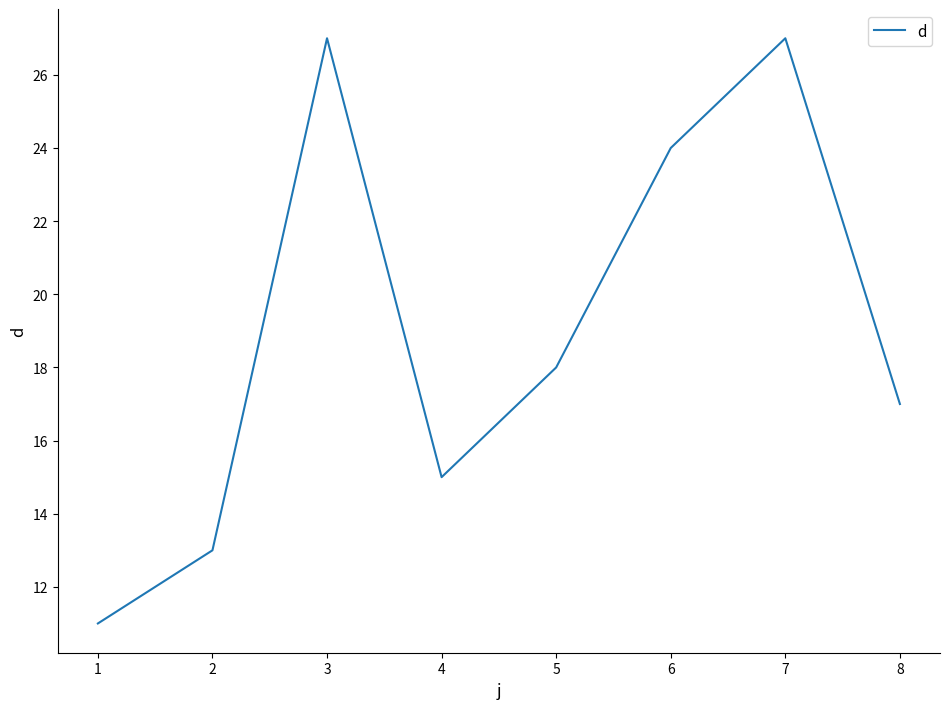

At which label does the data first exceed 18?

3